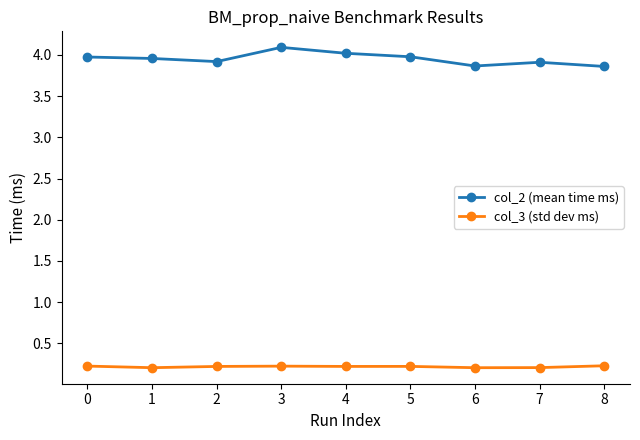

Rank the series at 4 from highest to lowest value.

col_2 (mean time ms), col_3 (std dev ms)